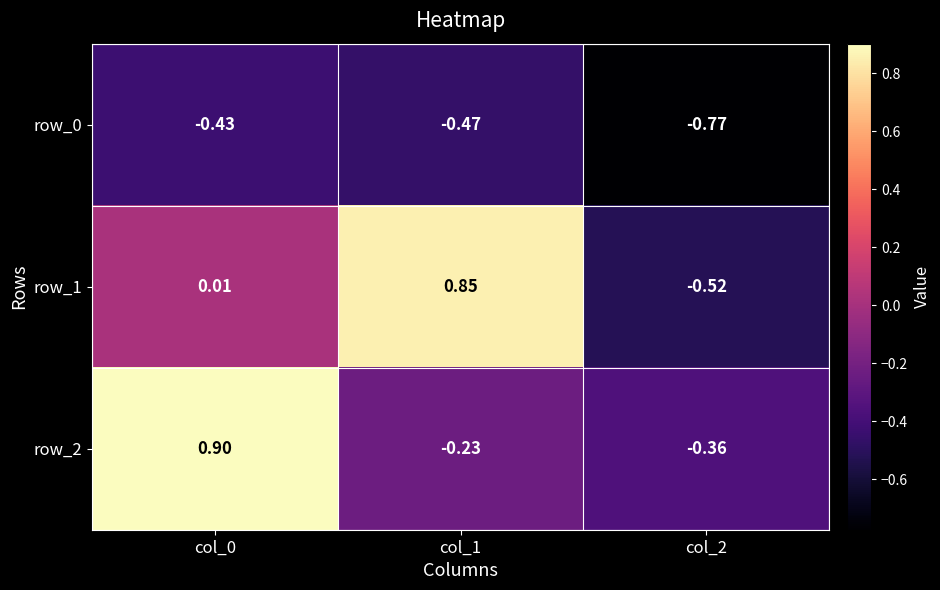

What is the difference between the maximum and minimum values in the row_0 series?

0.3